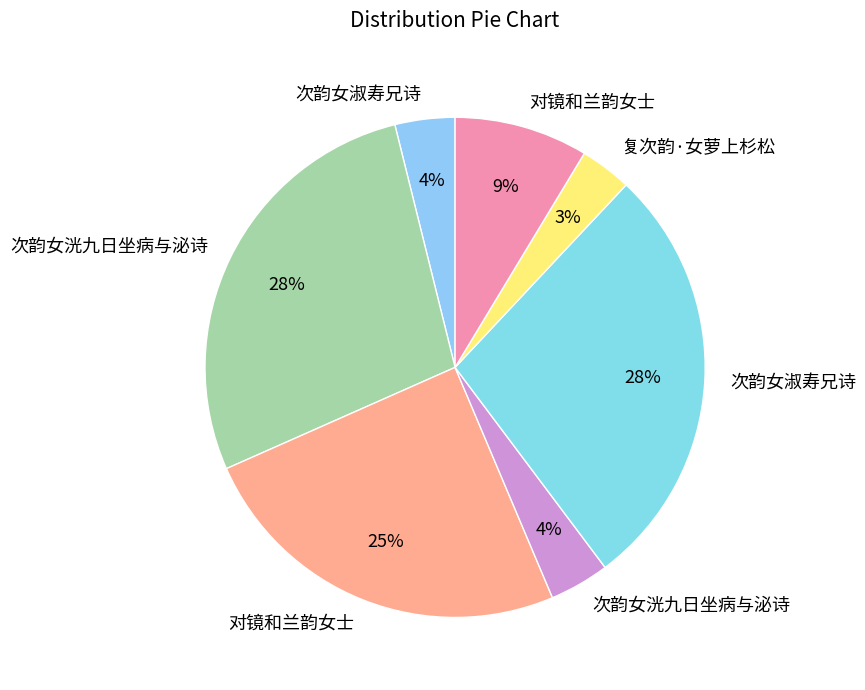

How many slices are in this pie chart?

7